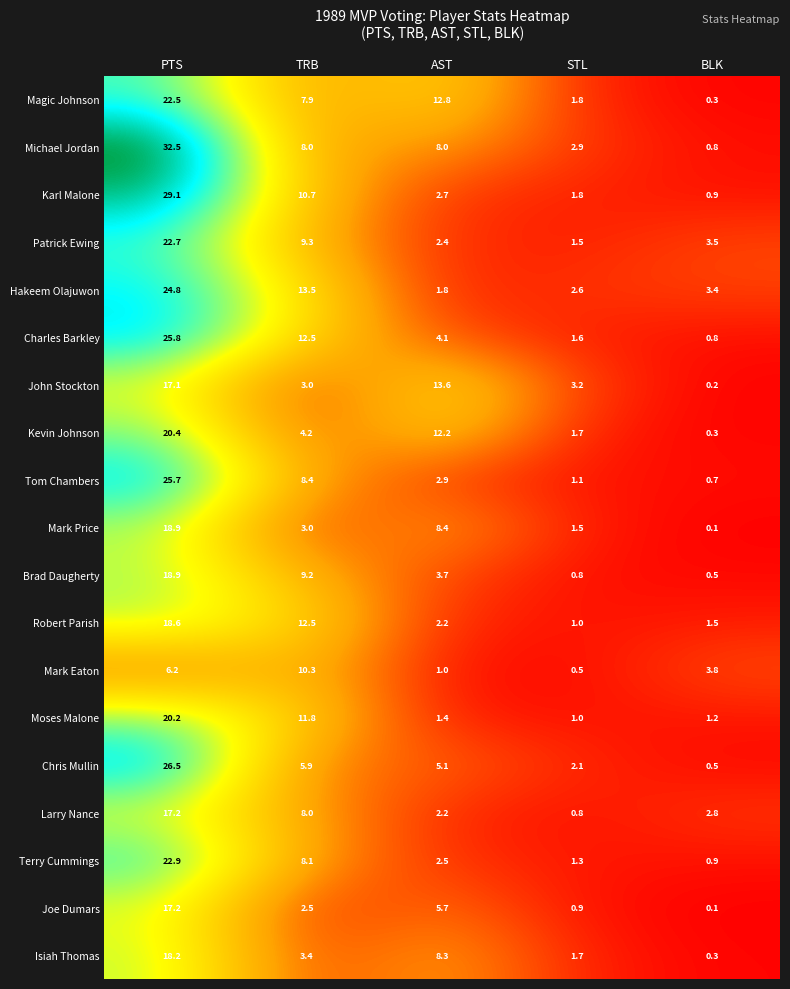

At which label does Larry Nance first exceed 2?

PTS